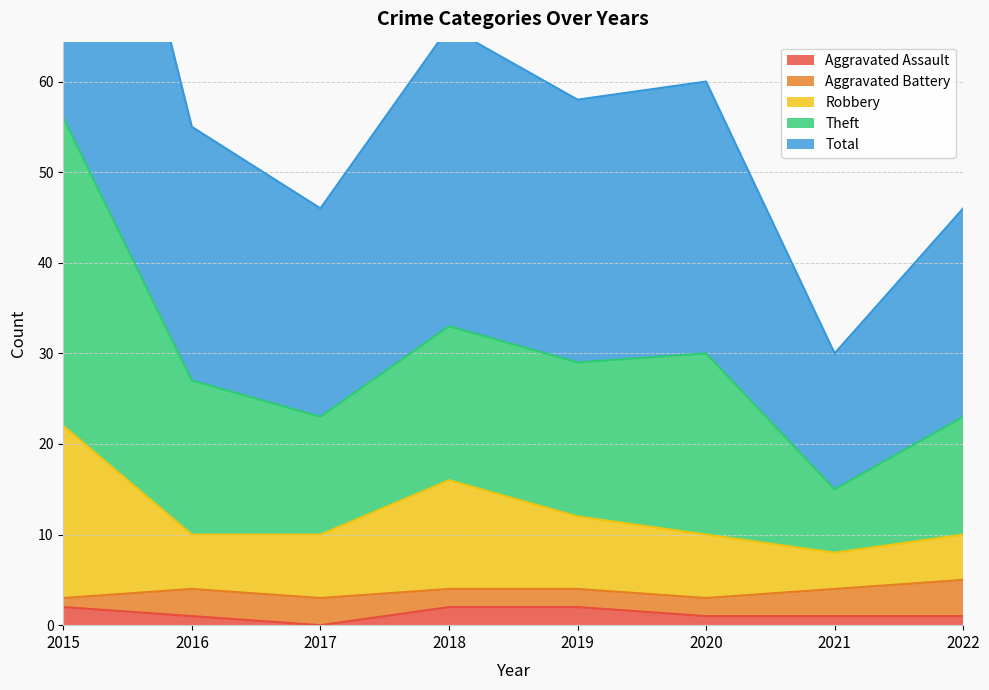

What is the maximum value shown in the chart?

112